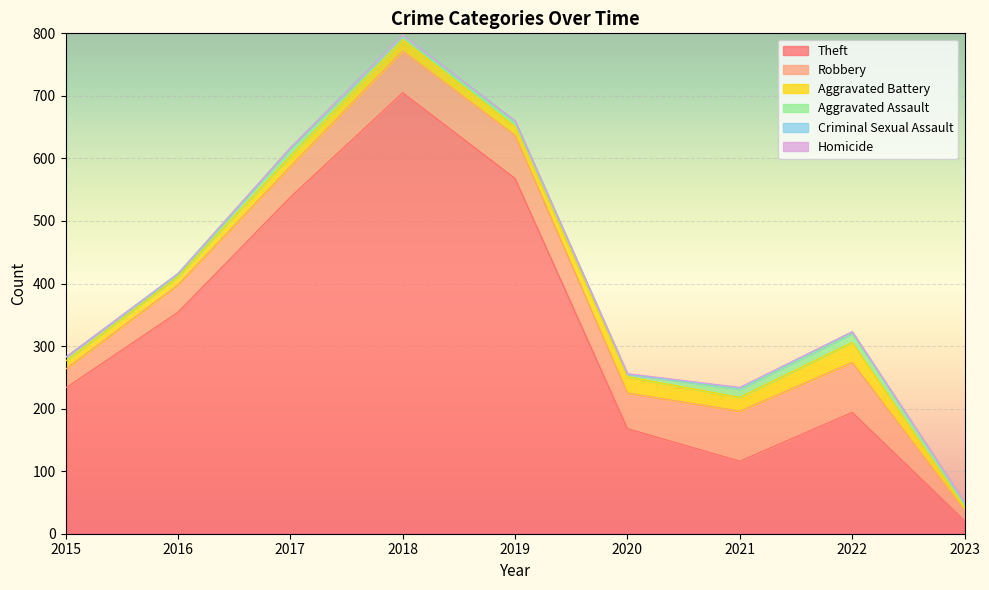

True or false: Aggravated Assault and Criminal Sexual Assault intersect in this chart.

False